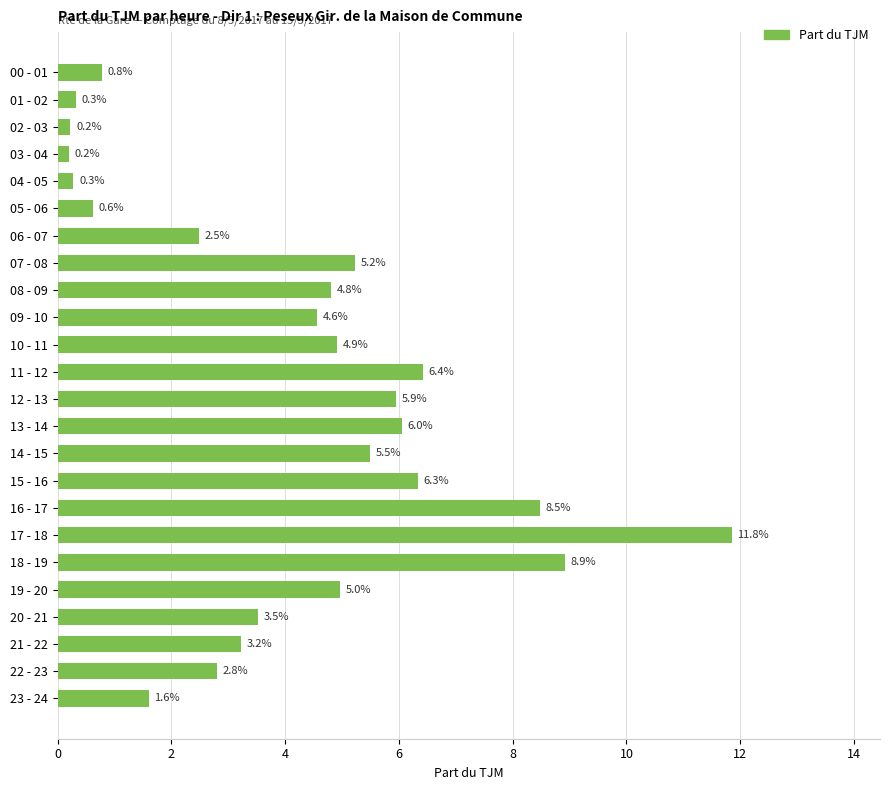

At which label is the value closest to 6?

13 - 14